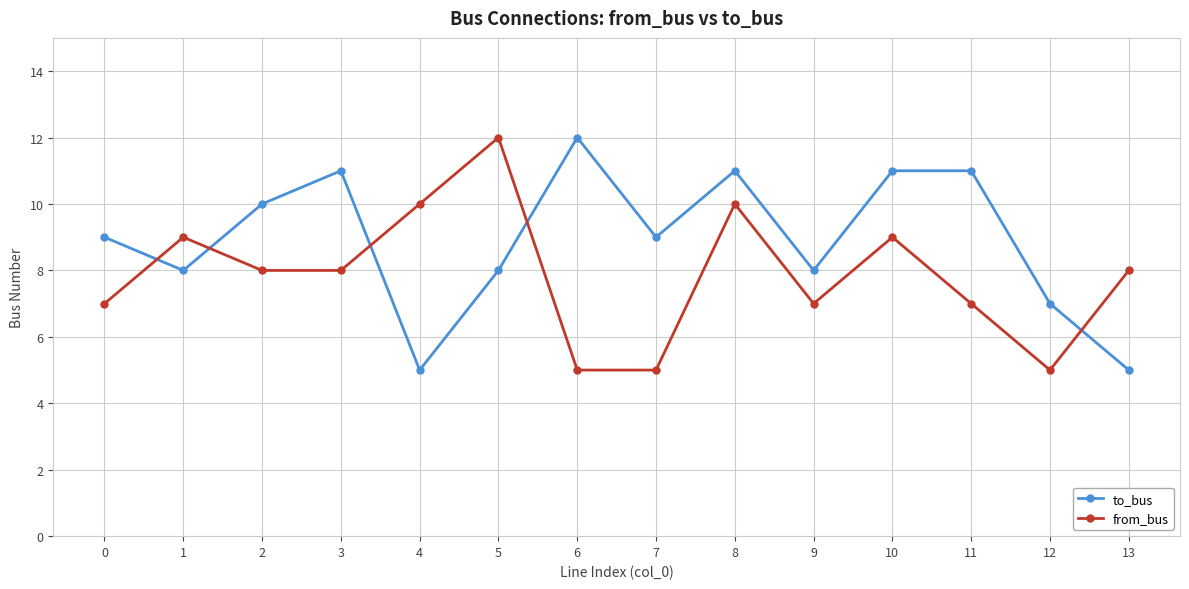

Reading right to left, transcribe all the data shown in this chart.

to_bus: 5	7	11	11	8	11	9	12	8	5	11	10	8	9
from_bus: 8	5	7	9	7	10	5	5	12	10	8	8	9	7